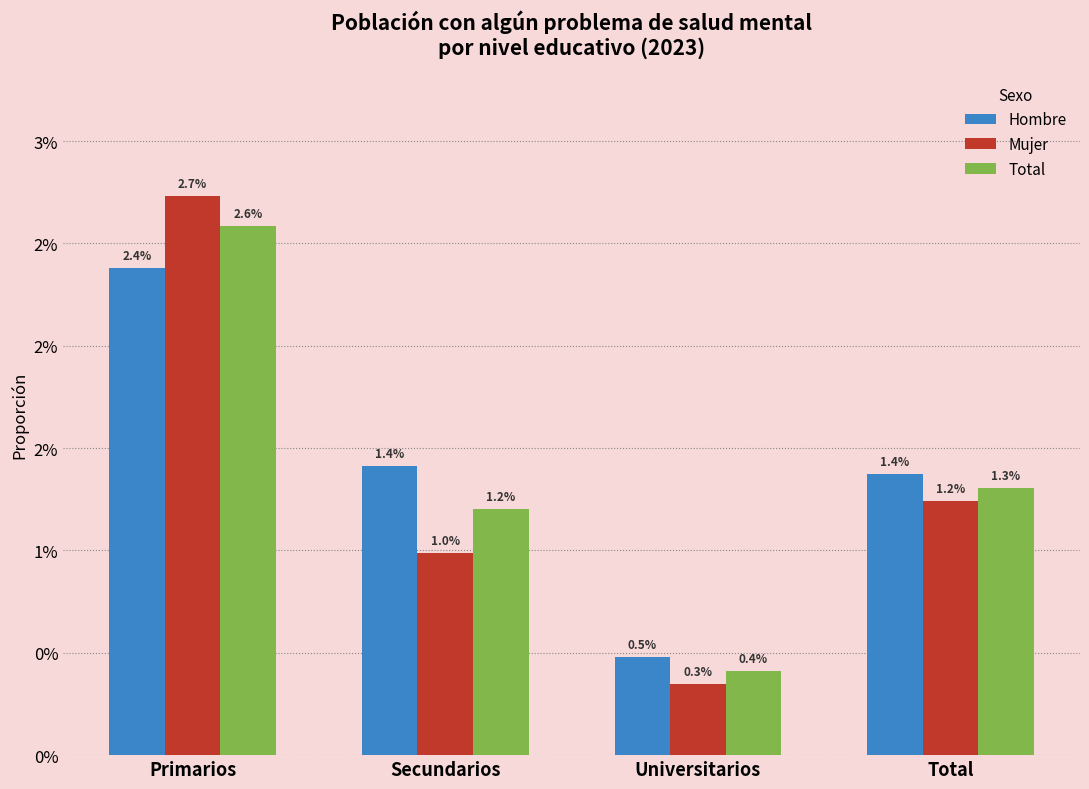

What are all the series names shown in the legend?

Hombre, Mujer, Total